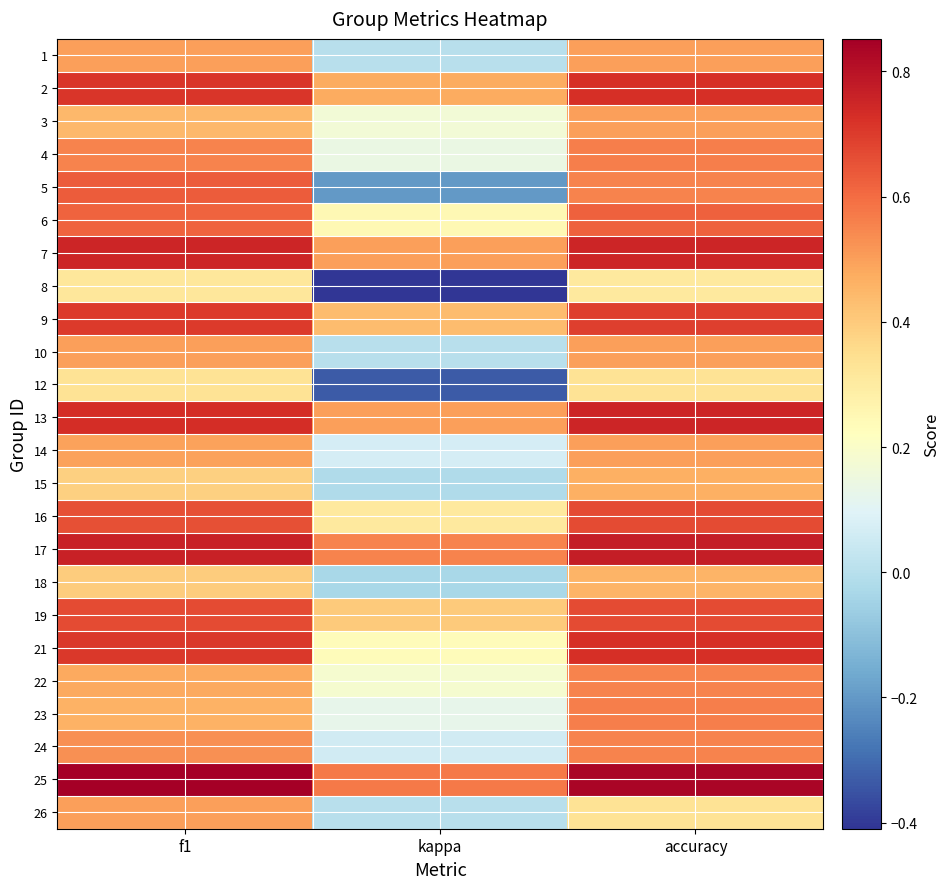

Reading left to right, extract all data points from this chart.

1: f1=0.5	kappa=0.0	accuracy=0.5
2: f1=0.7	kappa=0.5	accuracy=0.7
3: f1=0.4	kappa=0.2	accuracy=0.5
4: f1=0.6	kappa=0.1	accuracy=0.6
5: f1=0.6	kappa=-0.2	accuracy=0.6
6: f1=0.6	kappa=0.2	accuracy=0.6
7: f1=0.8	kappa=0.5	accuracy=0.8
8: f1=0.3	kappa=-0.4	accuracy=0.3
9: f1=0.7	kappa=0.4	accuracy=0.7
10: f1=0.5	kappa=0.0	accuracy=0.5
12: f1=0.3	kappa=-0.3	accuracy=0.3
13: f1=0.7	kappa=0.5	accuracy=0.8
14: f1=0.5	kappa=0.1	accuracy=0.5
15: f1=0.4	kappa=-0.0	accuracy=0.5
16: f1=0.7	kappa=0.3	accuracy=0.7
17: f1=0.8	kappa=0.6	accuracy=0.8
18: f1=0.4	kappa=-0.0	accuracy=0.5
19: f1=0.7	kappa=0.4	accuracy=0.7
21: f1=0.7	kappa=0.2	accuracy=0.7
22: f1=0.5	kappa=0.2	accuracy=0.6
23: f1=0.5	kappa=0.1	accuracy=0.6
24: f1=0.5	kappa=0.1	accuracy=0.6
25: f1=0.9	kappa=0.6	accuracy=0.8
26: f1=0.5	kappa=0.0	accuracy=0.3